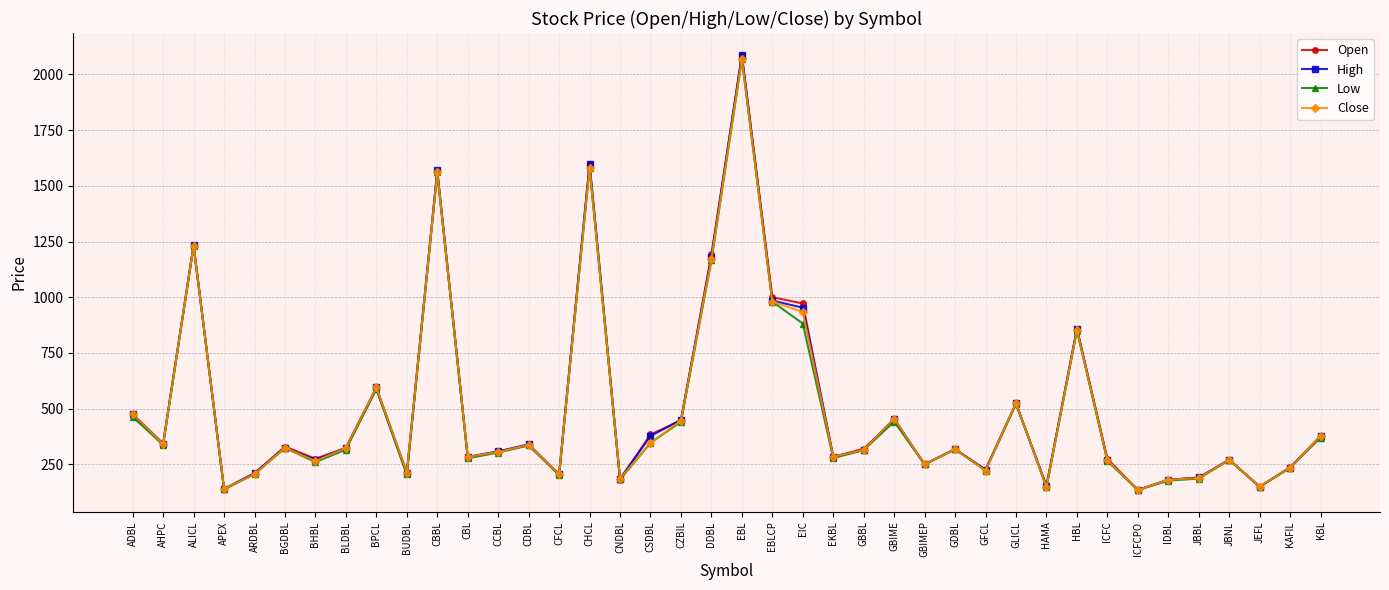

Between CHCL and GBIME, which series saw the biggest shift?

Open